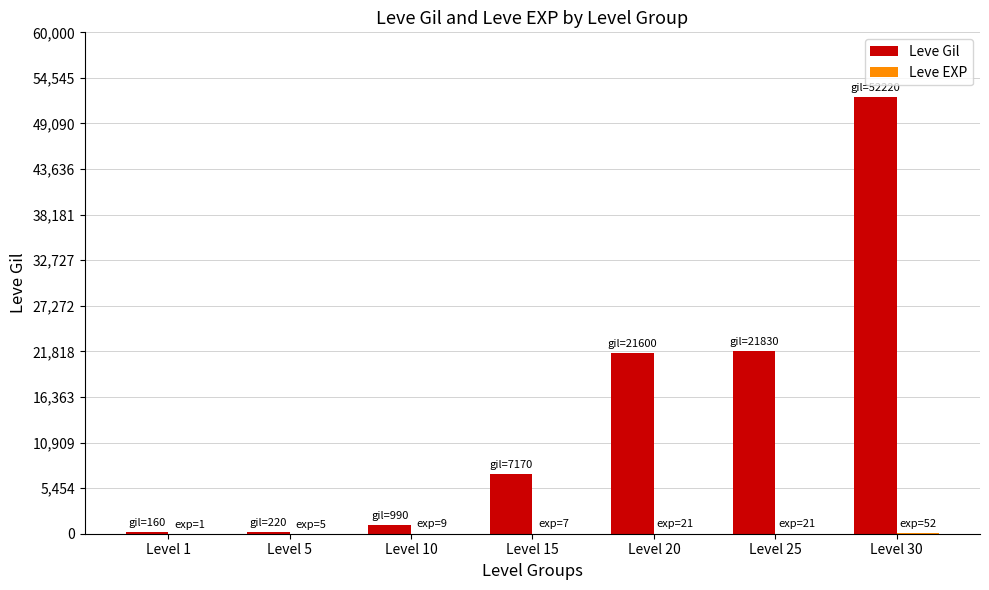

How many groups of bars are there?

7